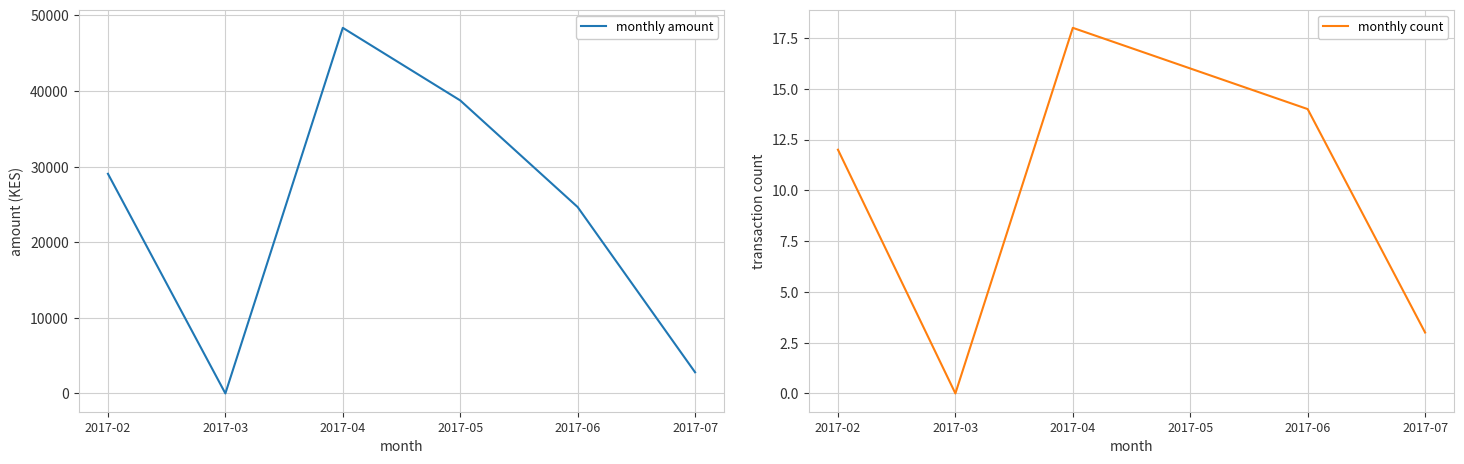

True or false: monthly count has a value of 4 at 2017-02.

False